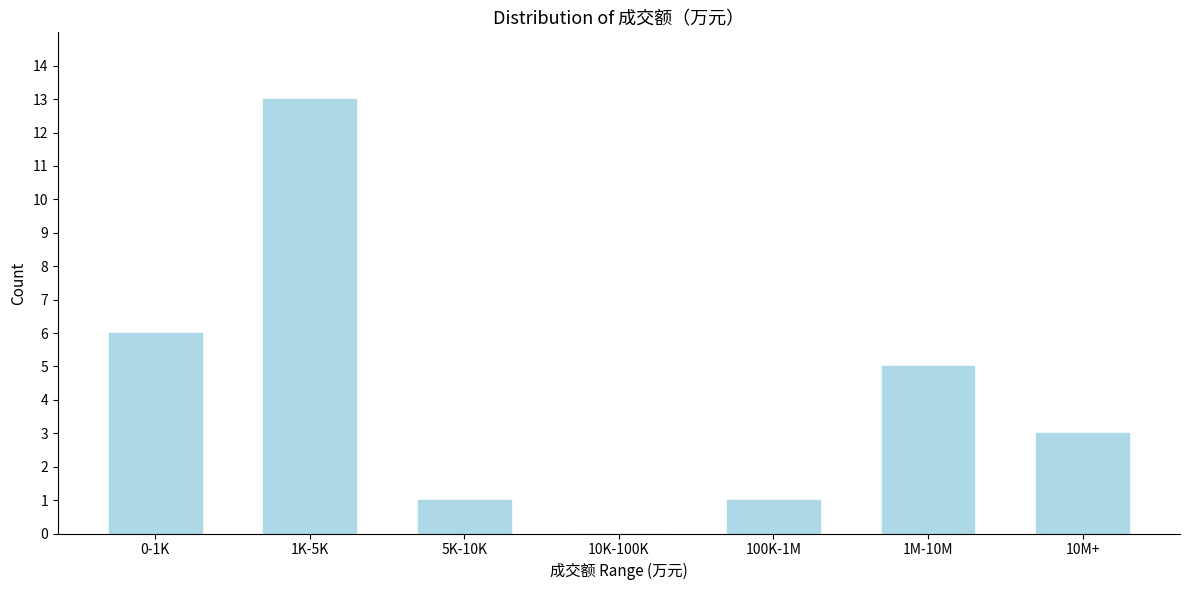

Reading left to right, transcribe all the data shown in this chart.

0-1K=6	1K-5K=13	5K-10K=1	10K-100K=0	100K-1M=1	1M-10M=5	10M+=3